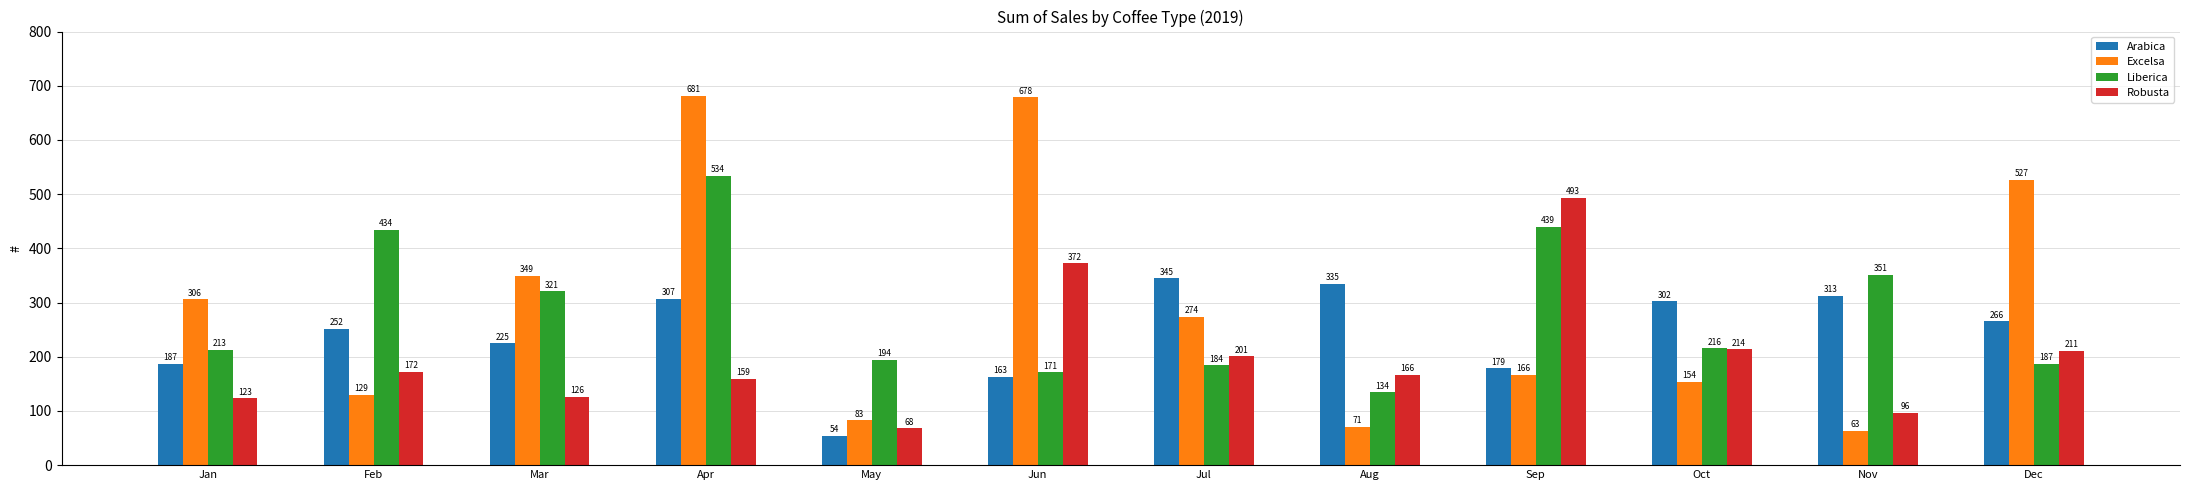

What is the minimum value for Liberica?

134.2